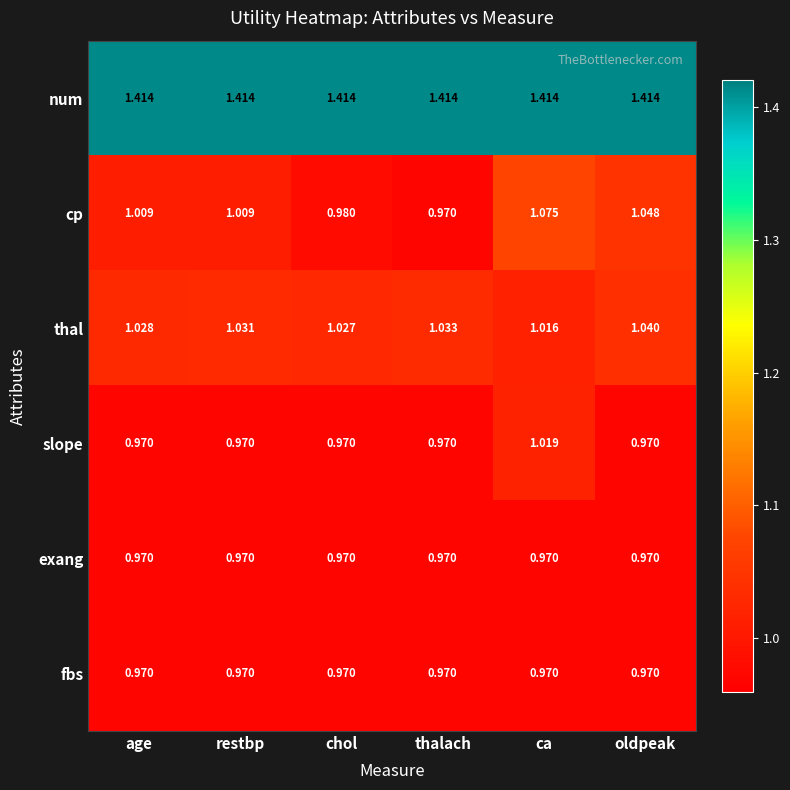

How many categories are shown in the chart?

6